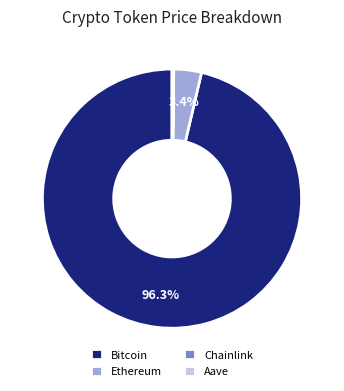

True or false: Bitcoin accounts for 89% of the total.

False